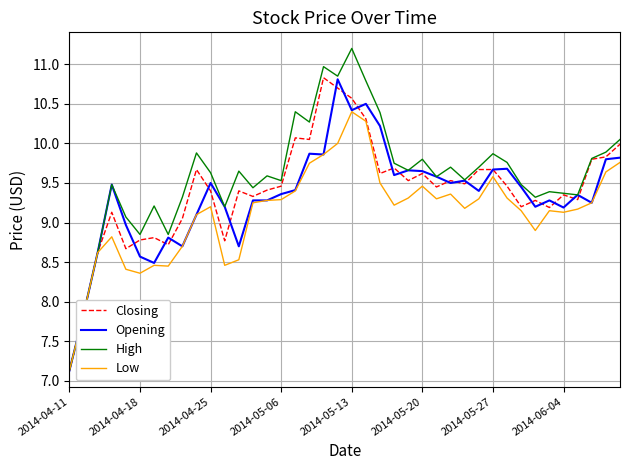

What is the greatest value displayed?

11.2